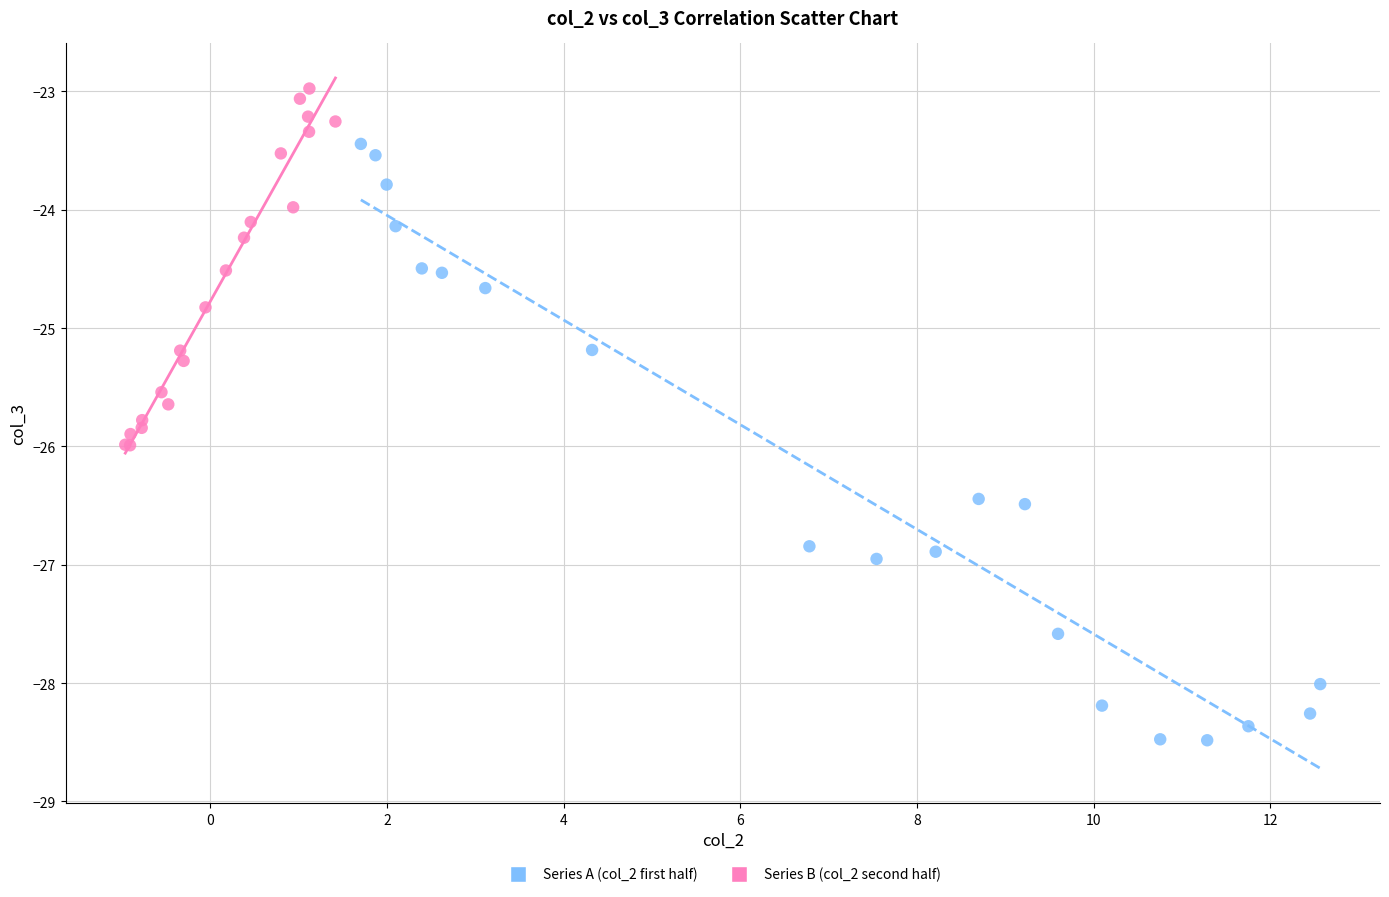

Which series has the largest Y range (max minus min)?

Series A (col_2 first half)